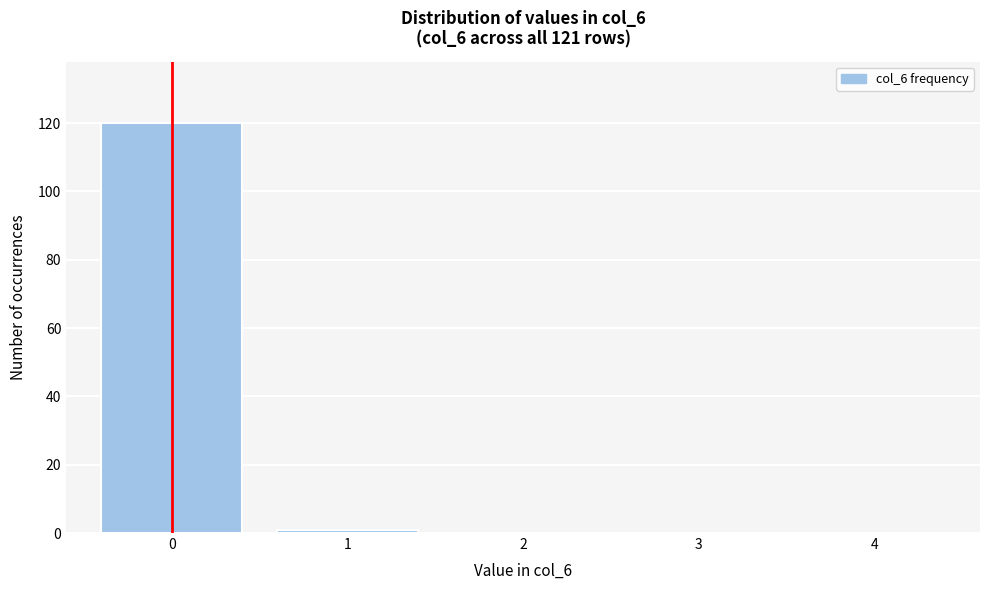

Reading right to left, transcribe all the data shown in this chart.

4=0	3=0	2=0	1=1	0=120